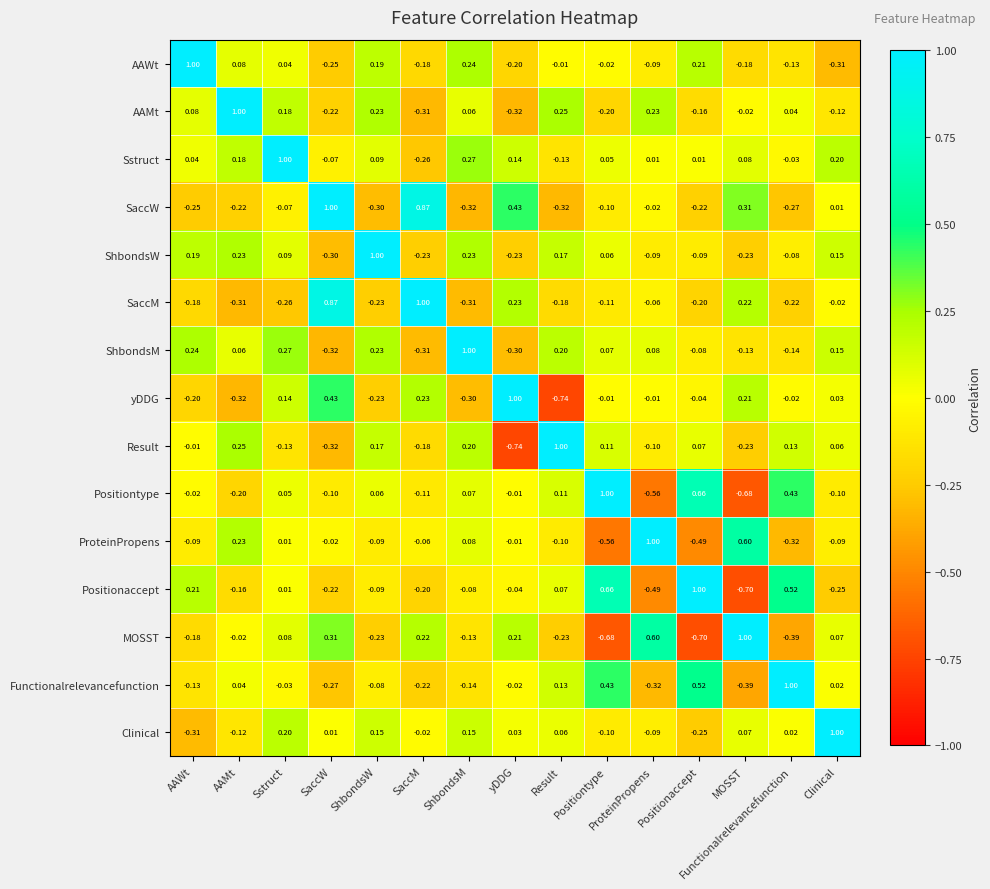

Is the value of Sstruct at Result greater than the value of AAMt at Positionaccept?

Yes